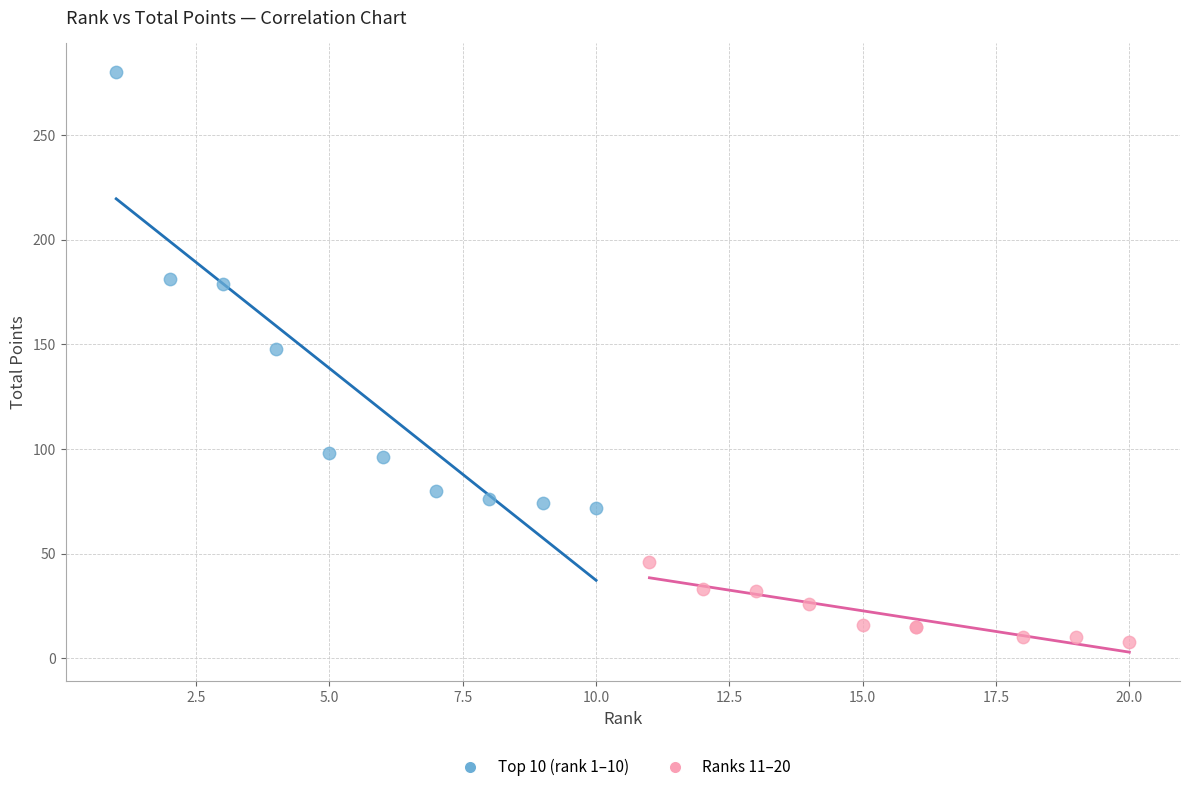

Which series contains the highest Y value?

Top 10 (rank 1–10)